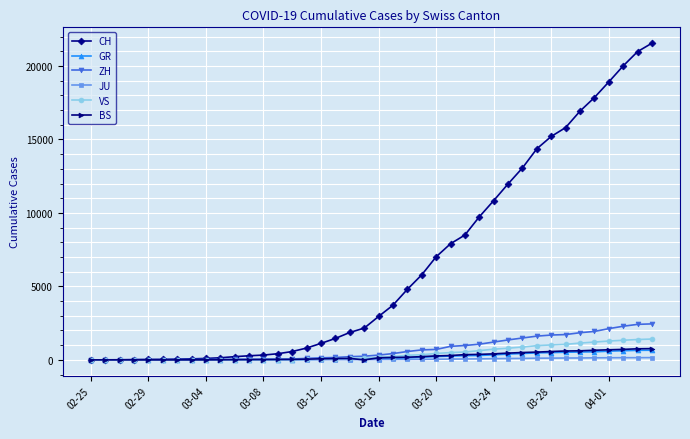

Which series has the largest range (max minus min)?

CH